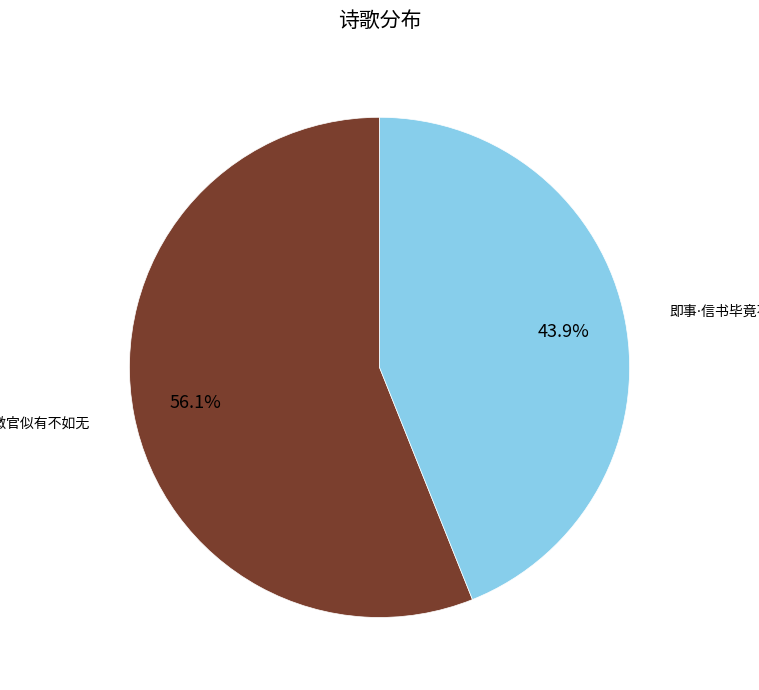

Does any single category account for the majority?

Yes